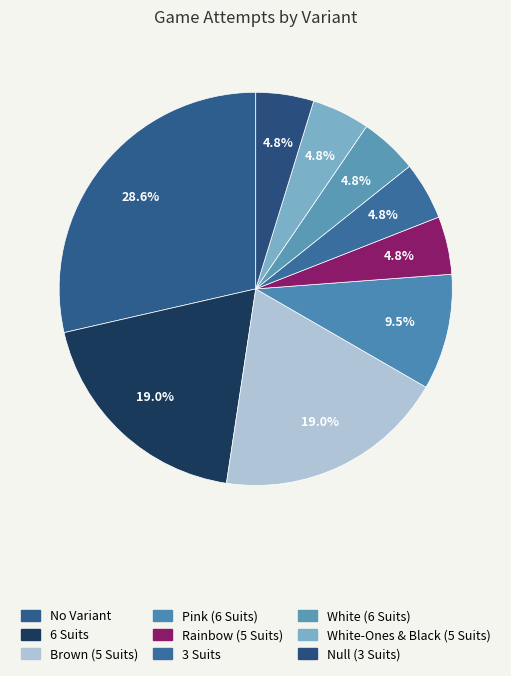

The White-Ones & Black (5 Suits) slice represents 5% of the pie. True or false?

True